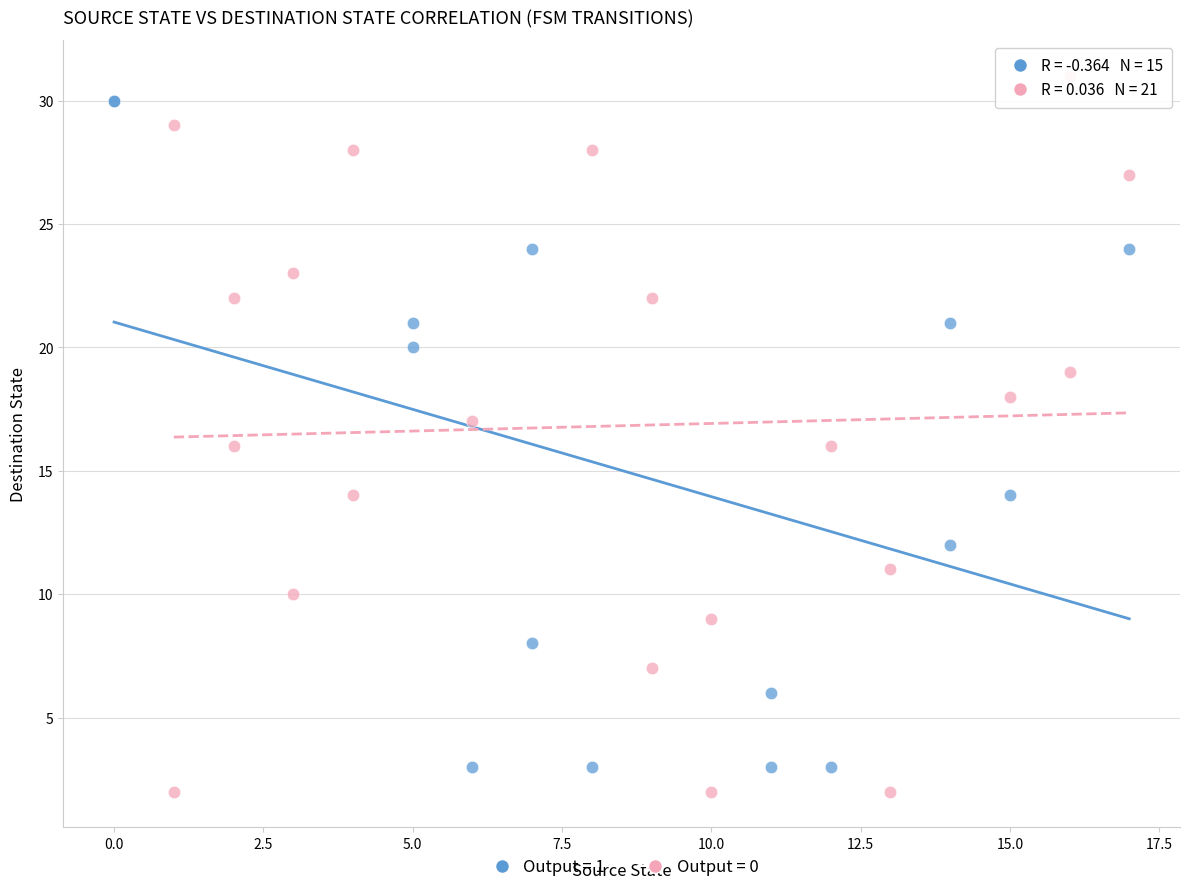

Which series has the widest spread of Y values?

Output = 0